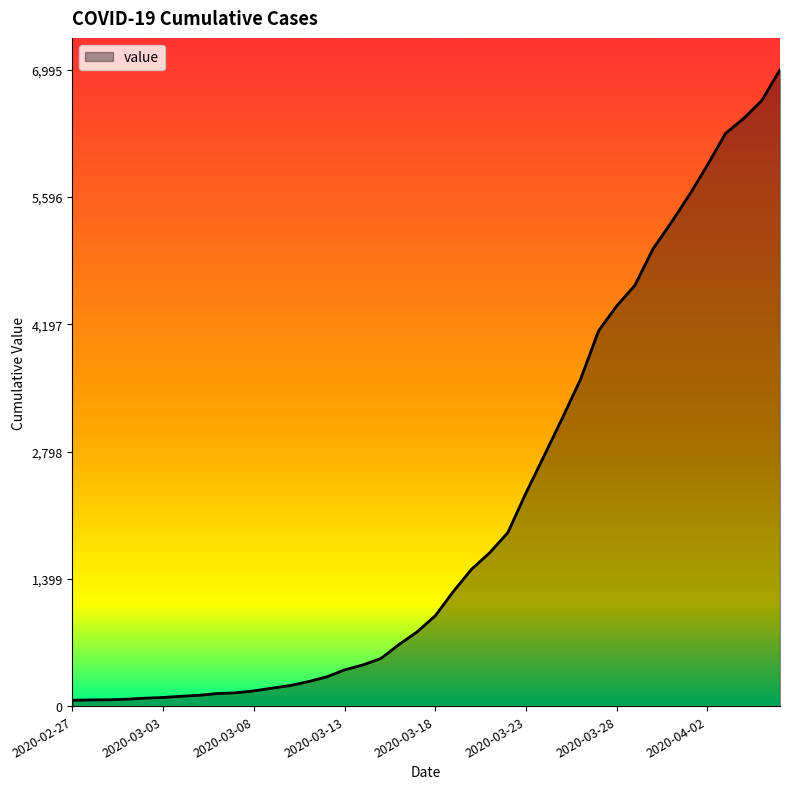

What is the difference between the second highest and minimum values?

6593